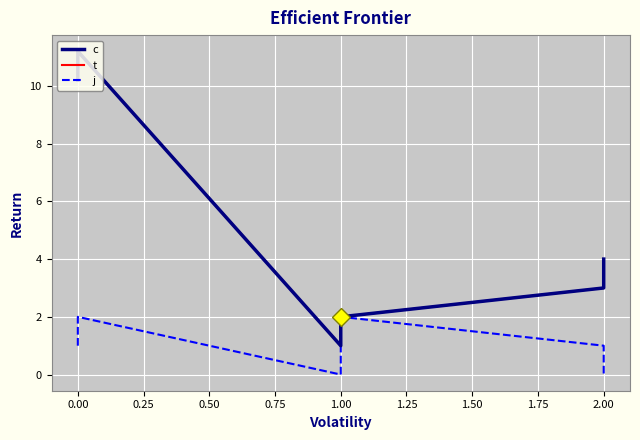

What are all the series names shown in the legend?

c, t, j